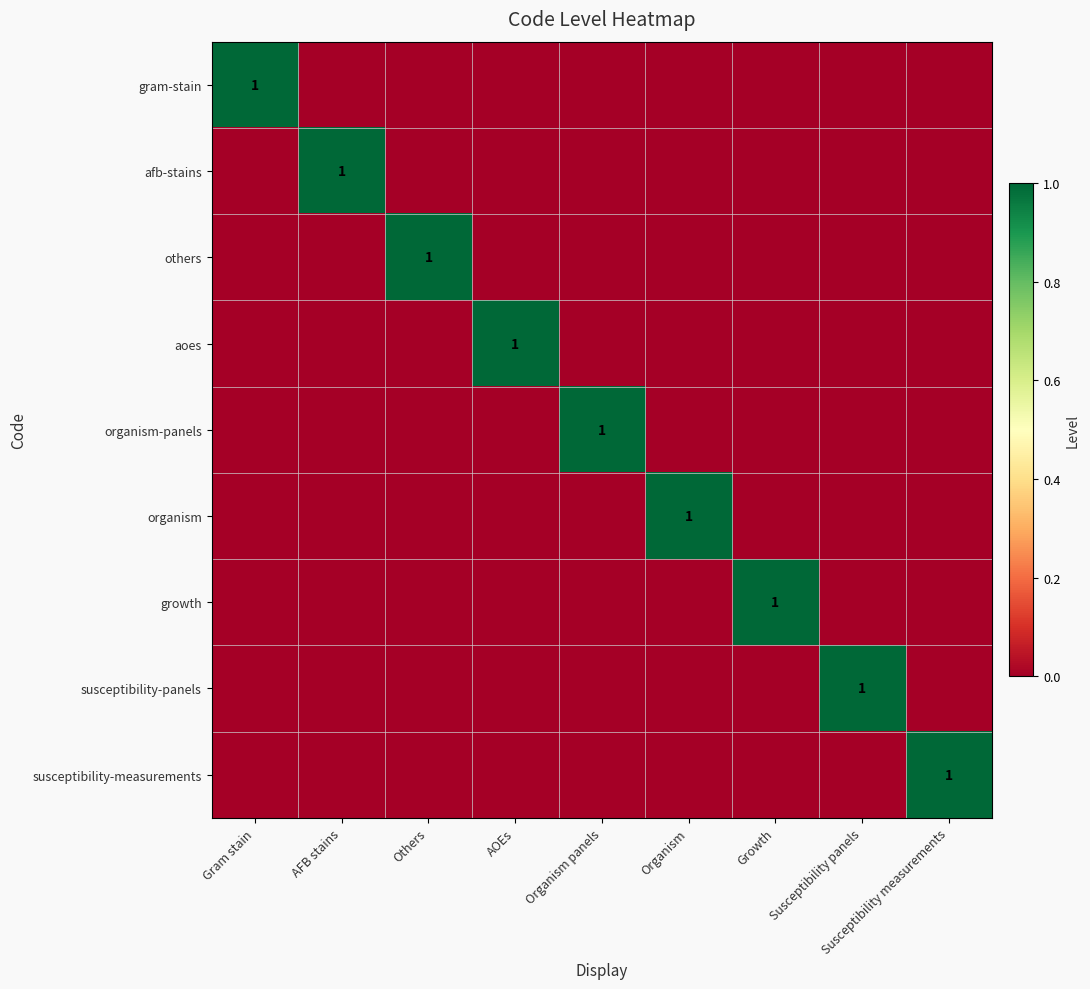

The growth series shows 0 at Growth. True or false?

False